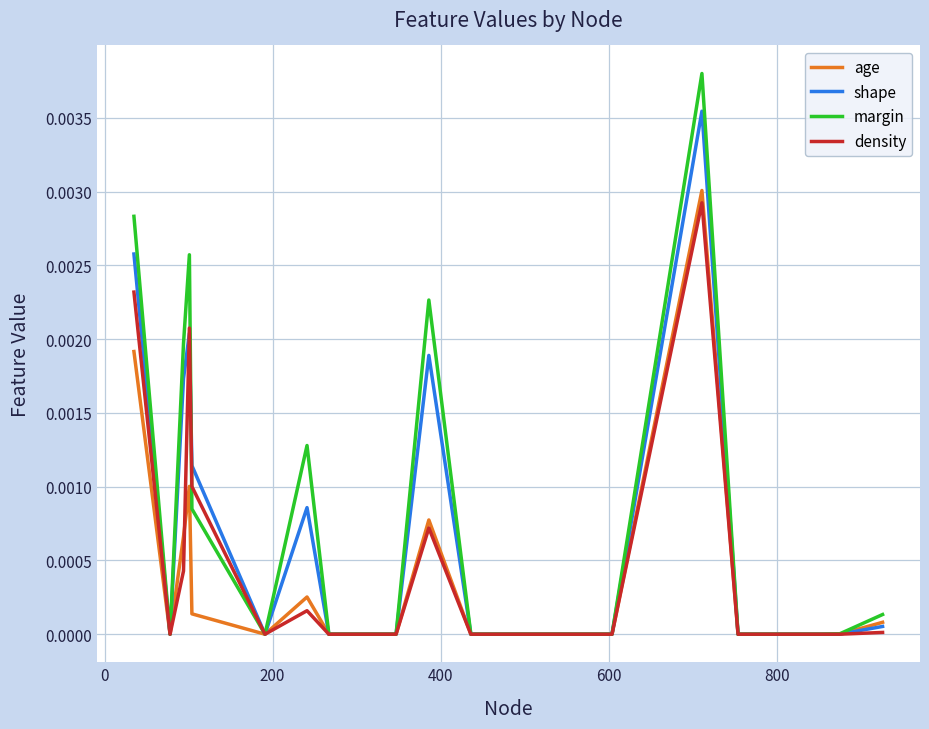

Which series has the largest range (max minus min)?

margin